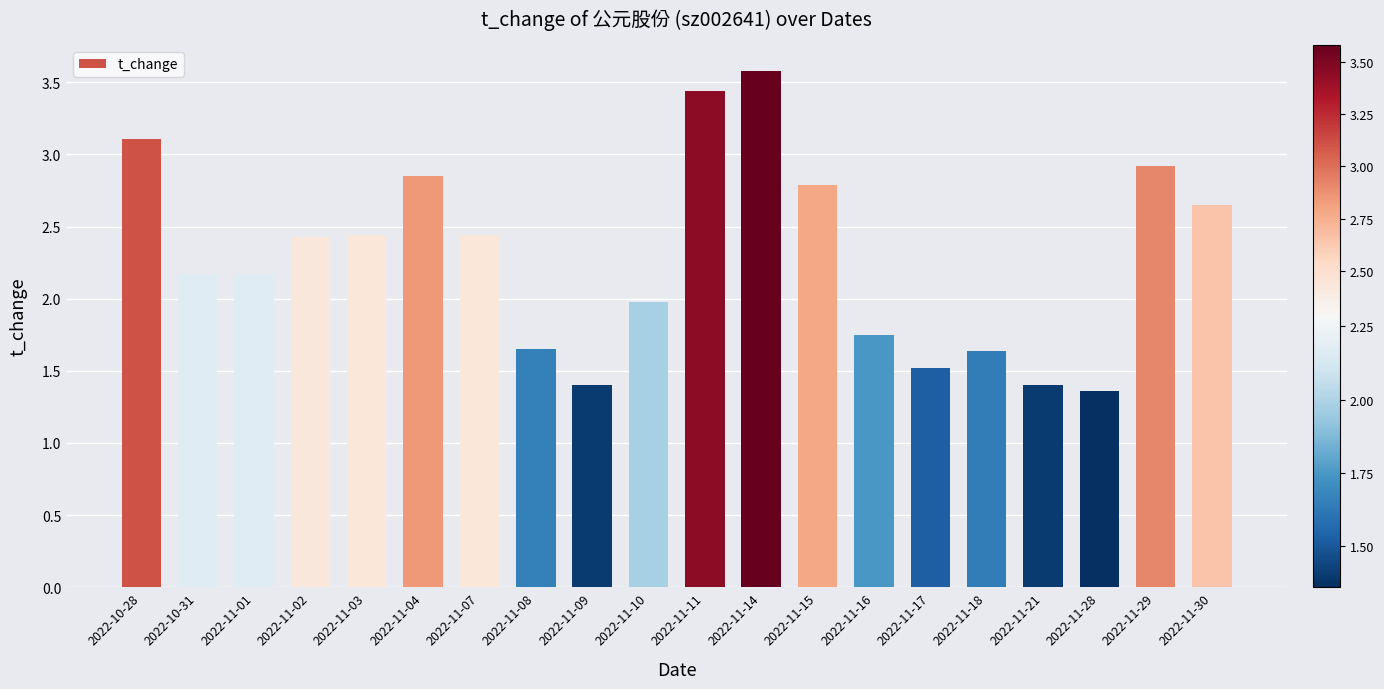

What position from the left is 2022-11-11?

11